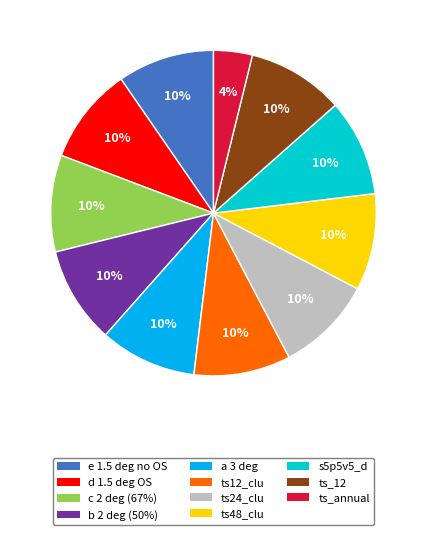

Does b 2 deg (50%) account for over 50% of the chart?

No